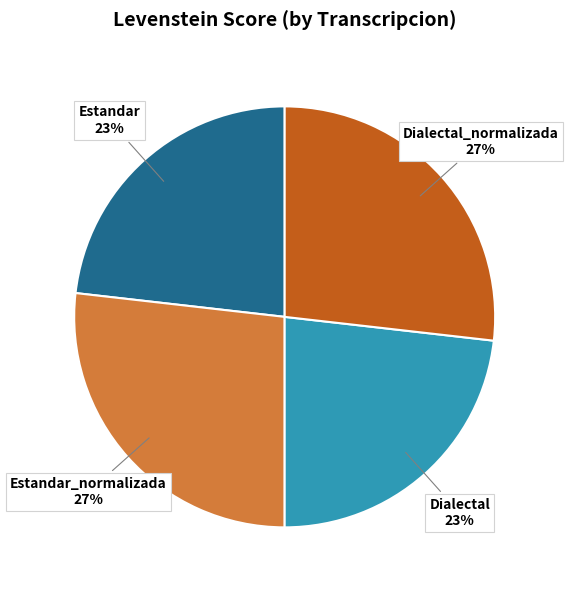

What is the ratio of the value at Dialectal to the value at Estandar?

1.0